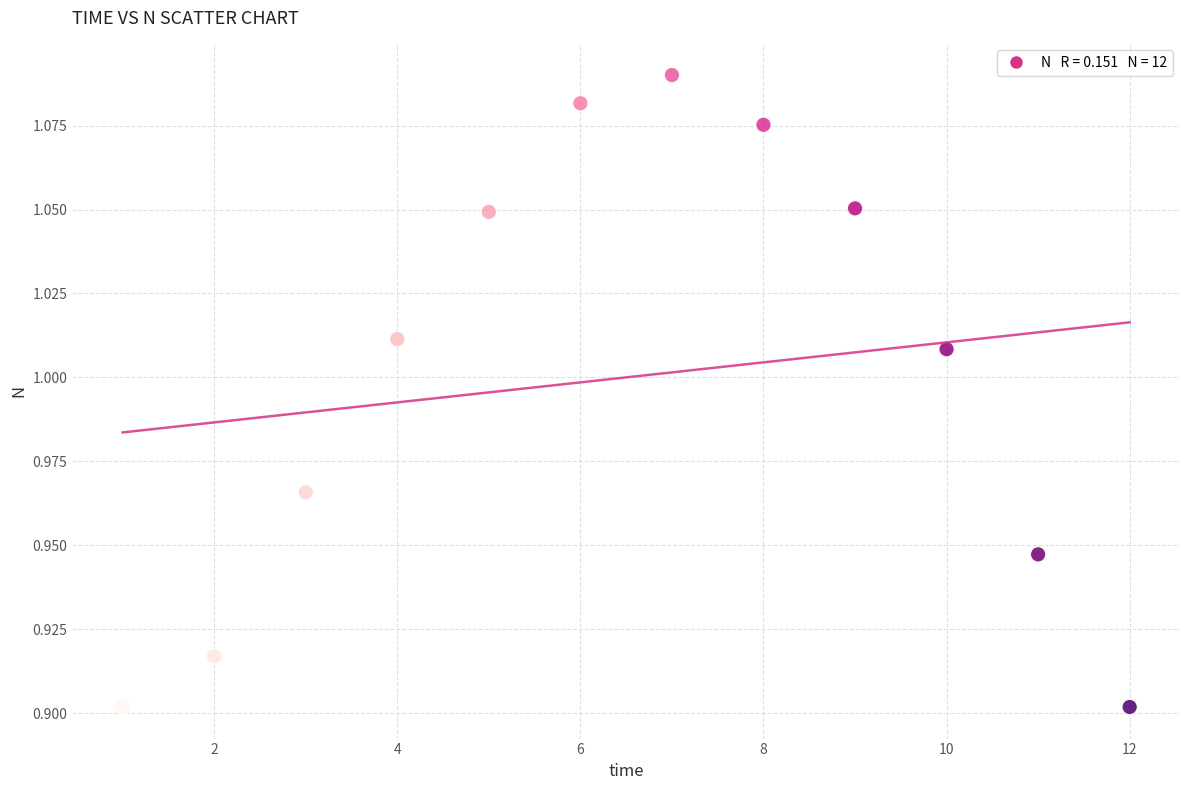

What is the range of X values (max minus min)?

11.0